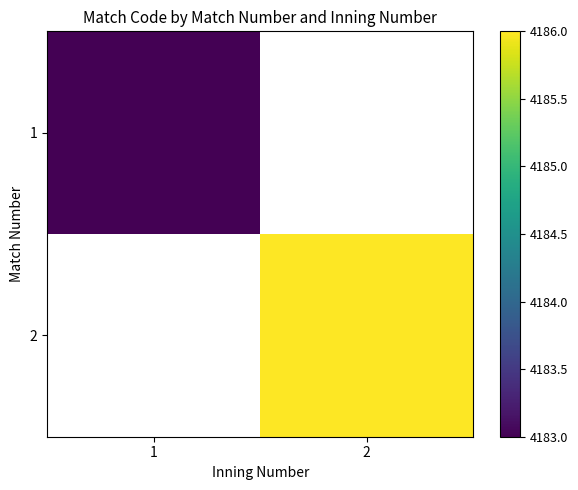

Which label corresponds to the smallest value in the chart?

1